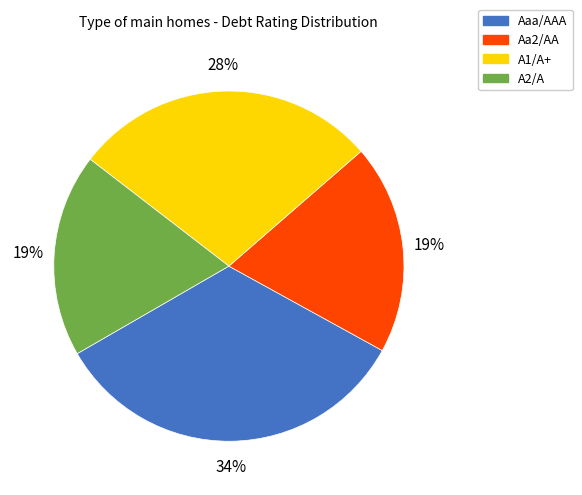

What percentage is the A1/A+ slice, to the nearest percent?

28%